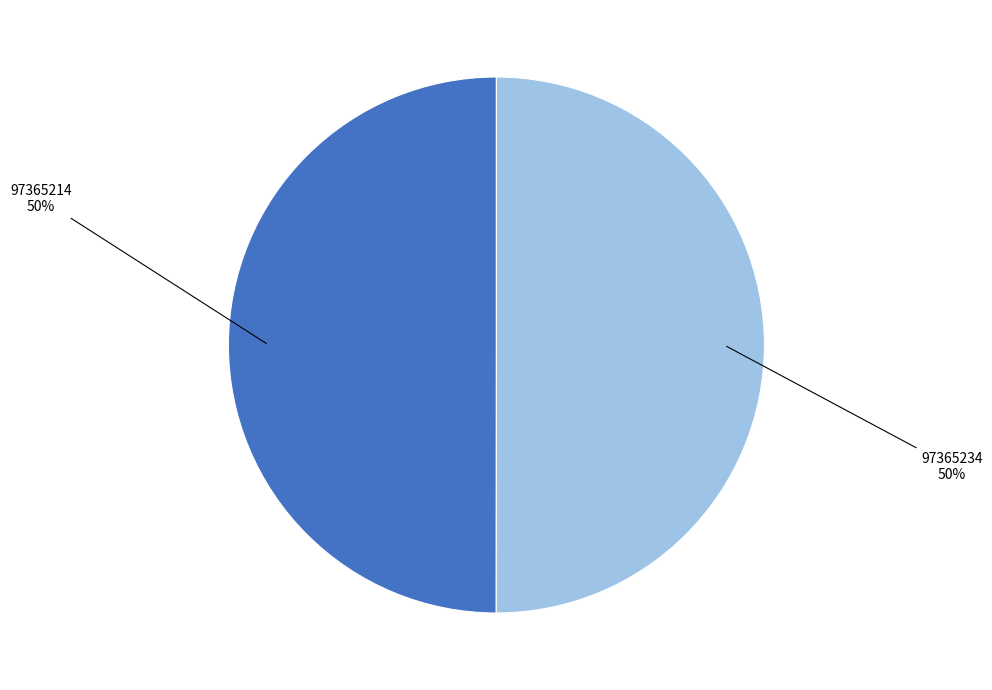

To the nearest percent, what is the average slice percentage?

50%